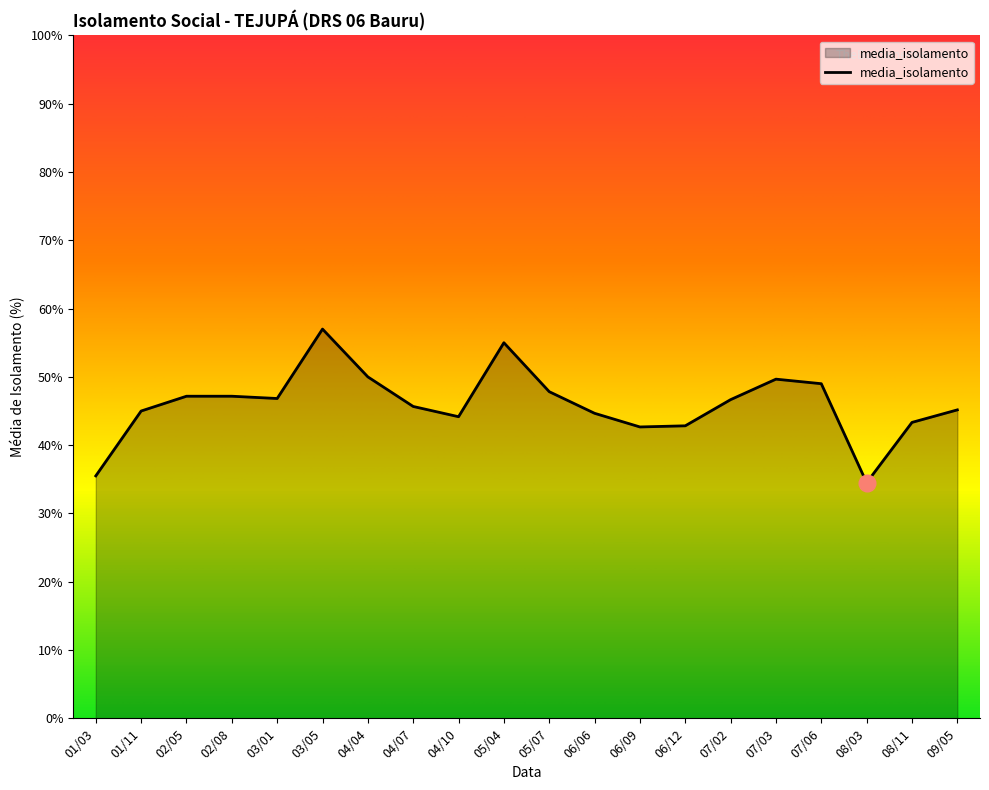

What is the approximate value at 07/06?

49.0